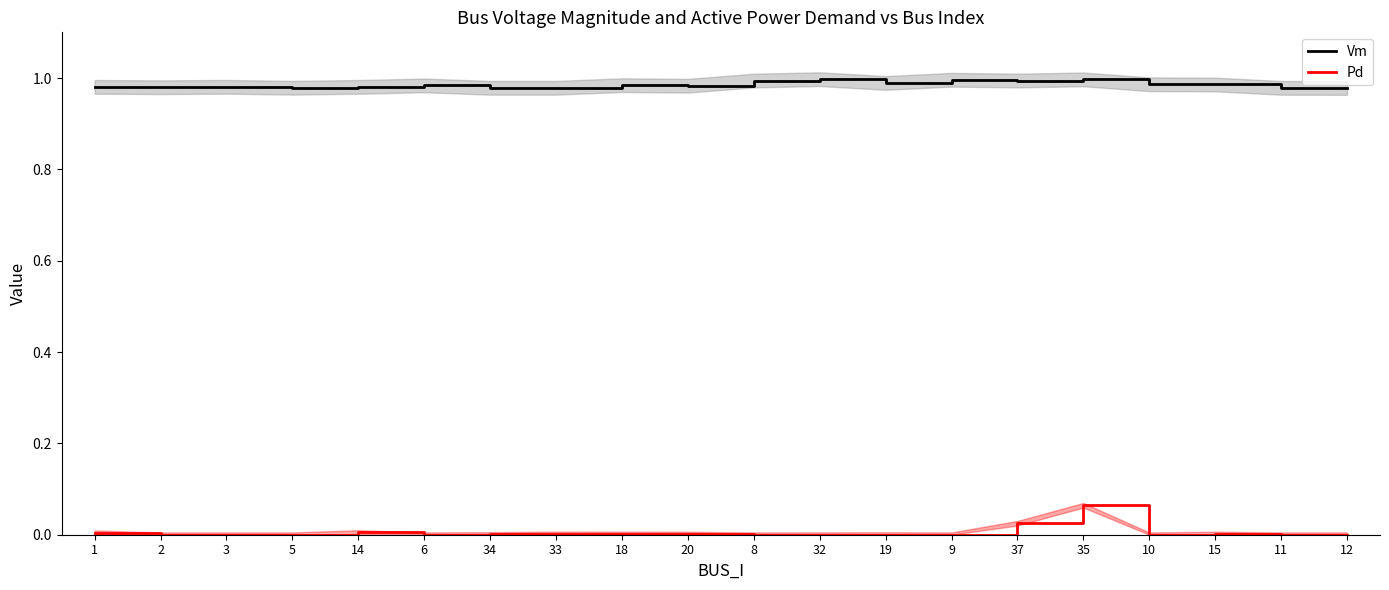

At which category is the sum across all series the highest?

35